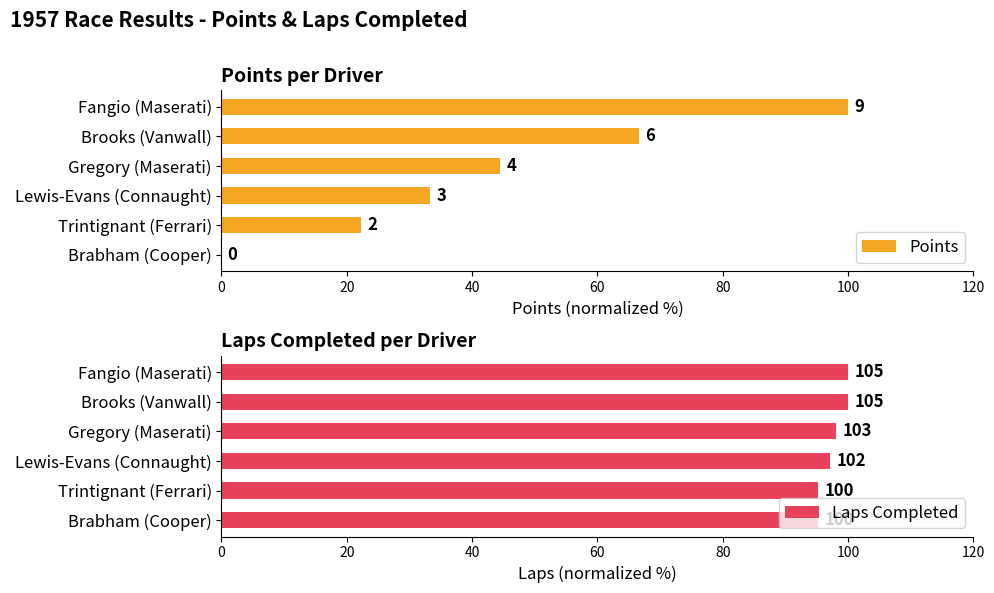

The value of Points at Lewis-Evans (Connaught) is 56.3. True or false?

False